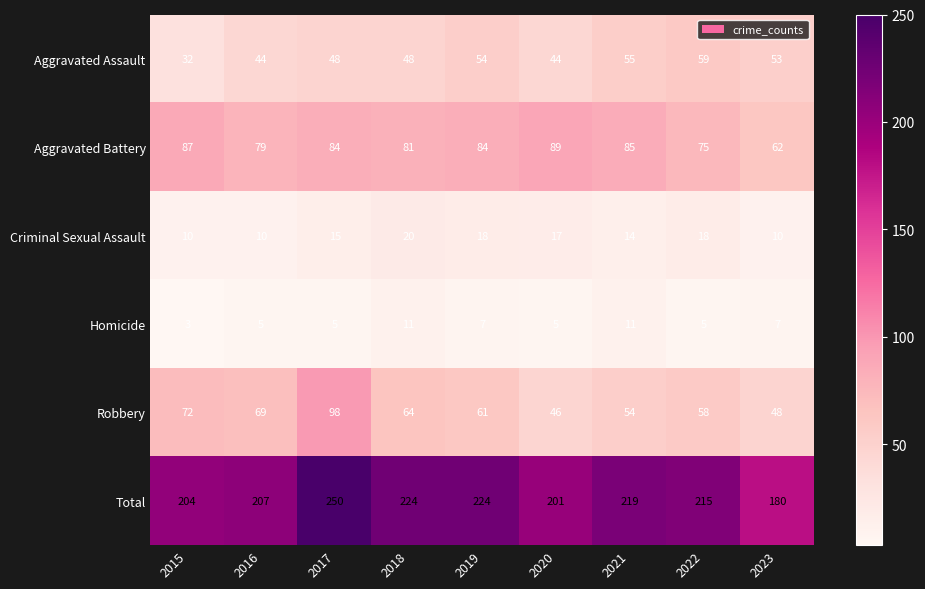

What is the difference between the maximum and minimum values in the Criminal Sexual Assault series?

10